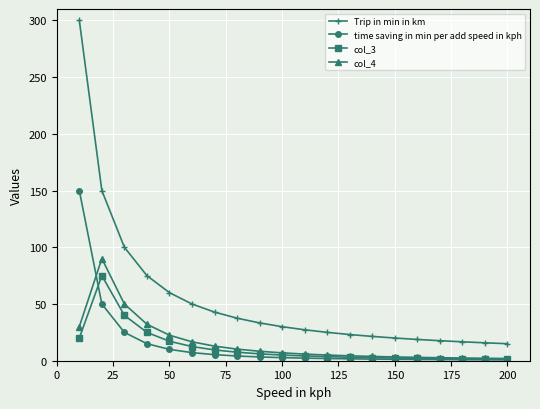

What is the value of the col_4 point at the 1st from the left?

30.0